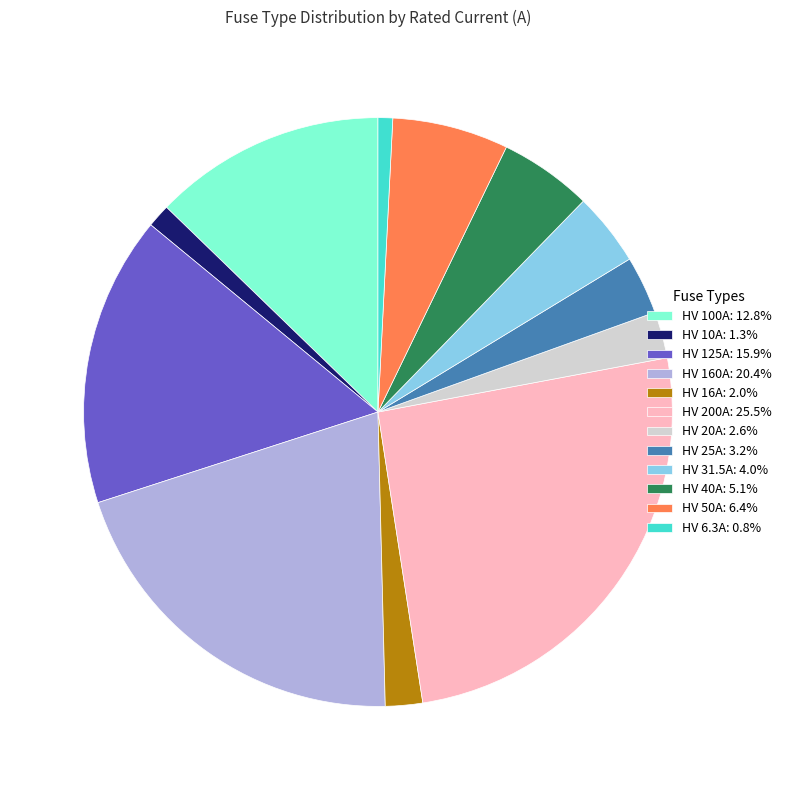

How many segments does this pie chart have?

12